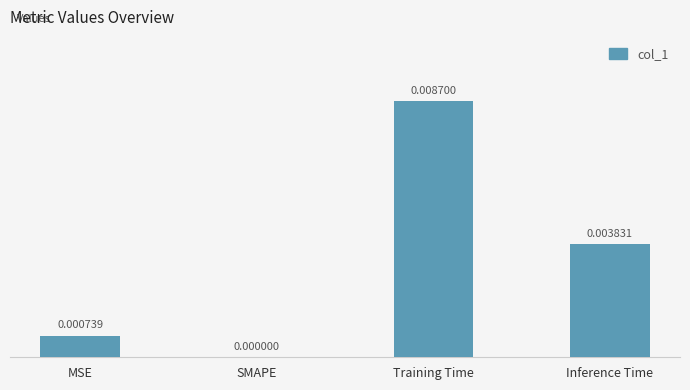

At which category does the chart reach its peak across all series?

Training Time